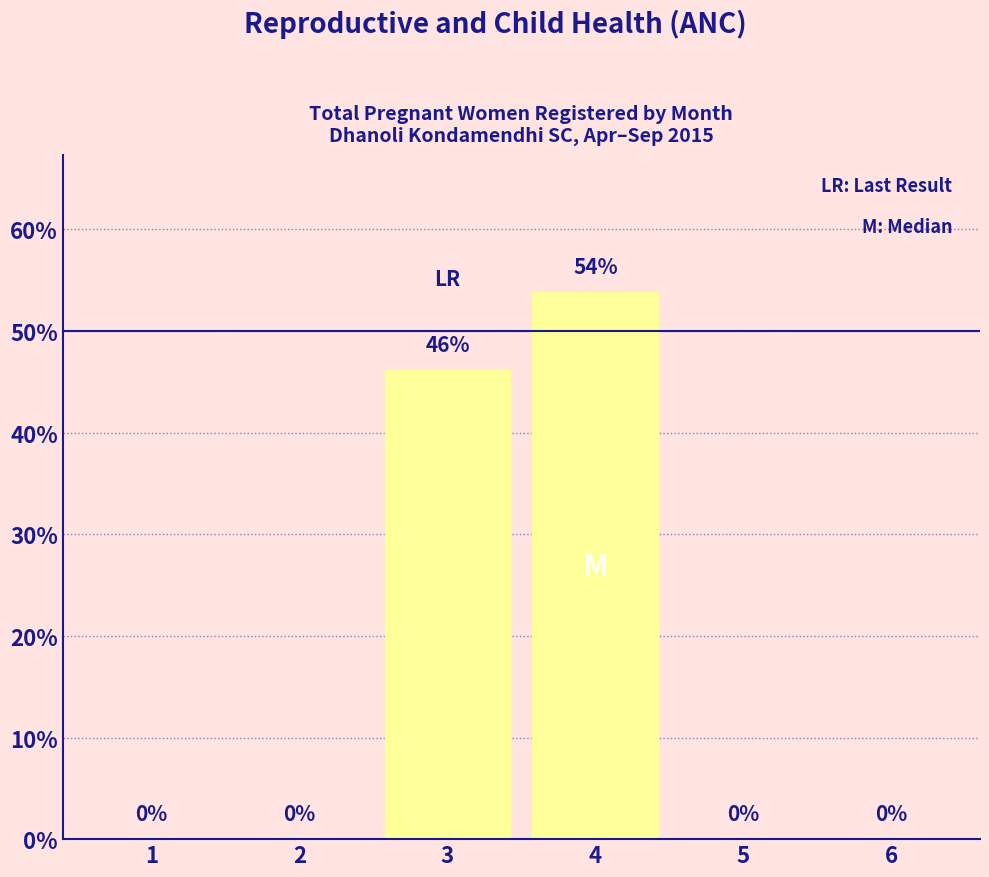

How many distinct data groups are displayed?

1